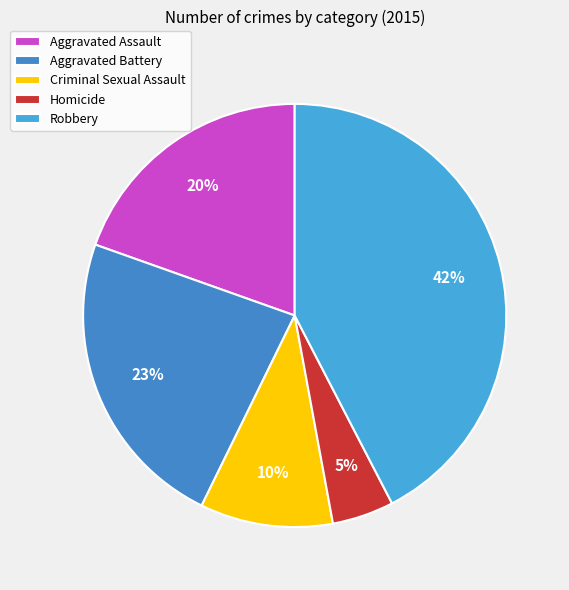

Between Aggravated Assault and Aggravated Battery, which is larger?

Aggravated Battery